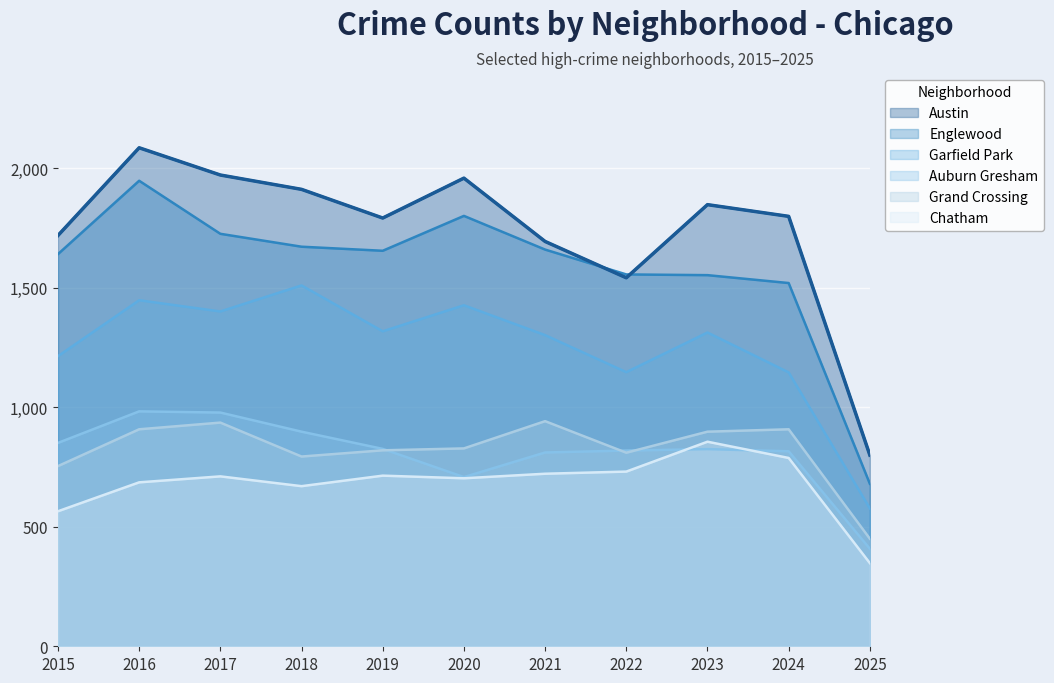

How many data points in Auburn Gresham are less than 825?

5